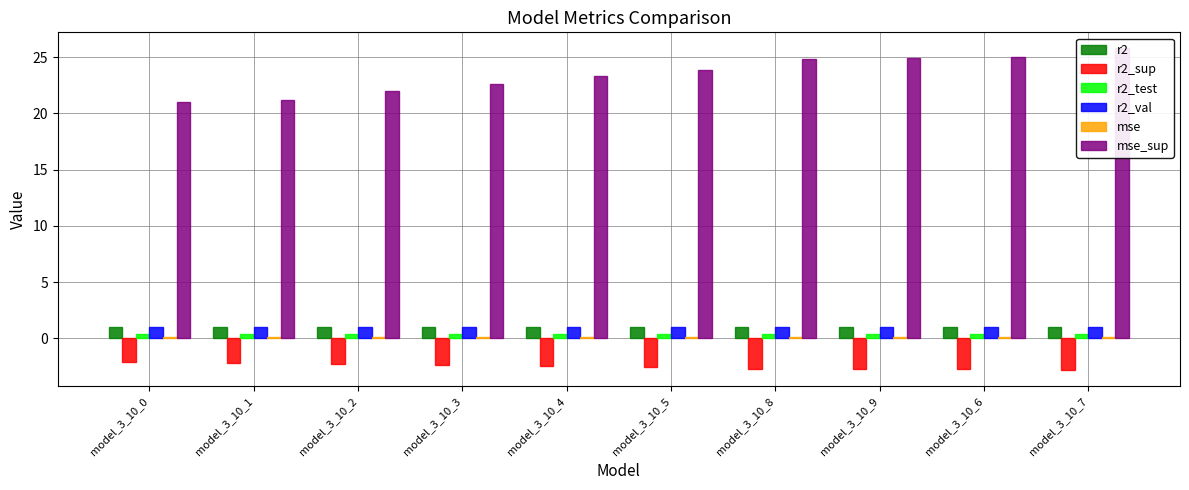

What is the greatest value displayed?

25.8